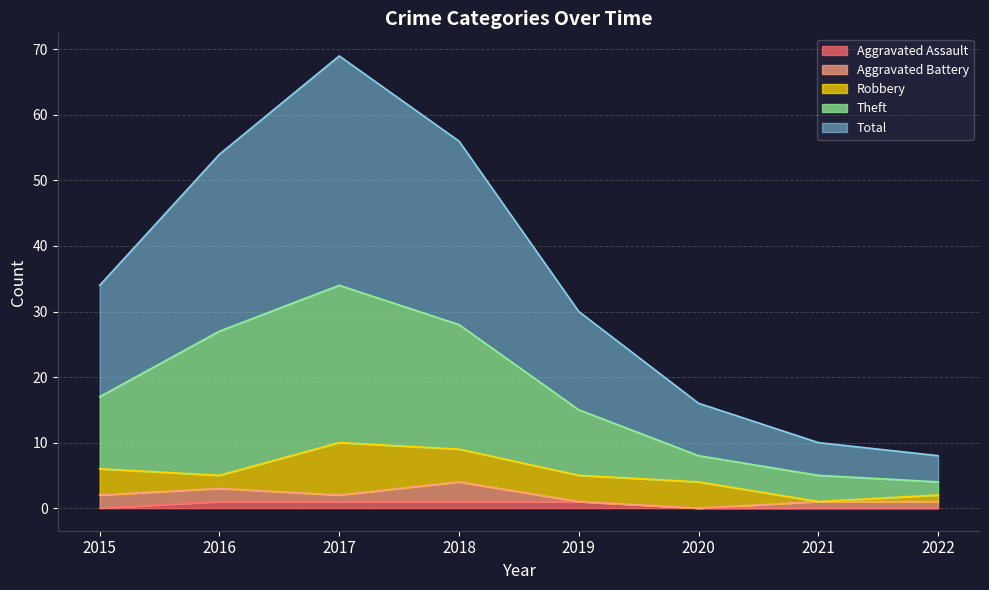

What are all the series names shown in the legend?

Aggravated Assault, Aggravated Battery, Robbery, Theft, Total